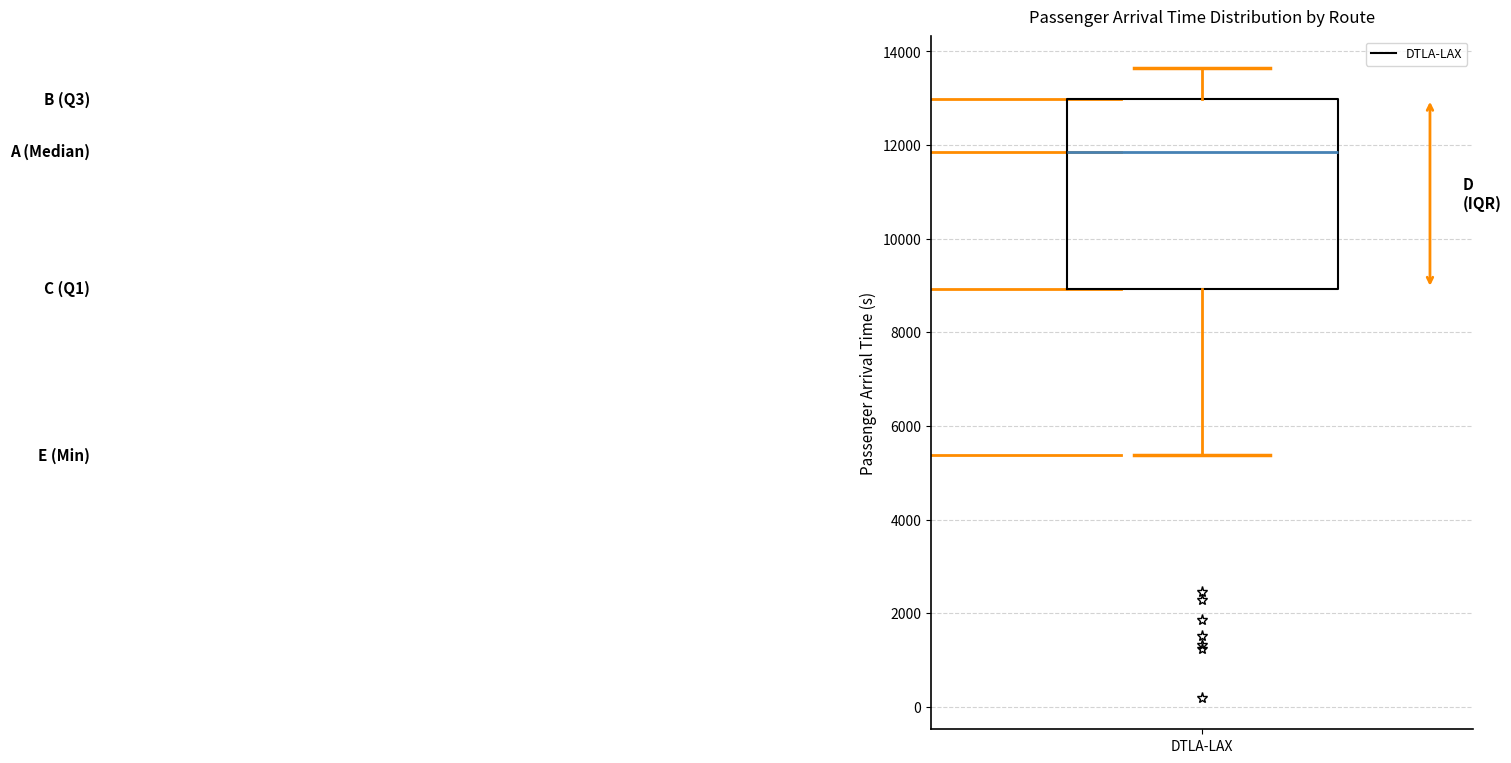

Transcribe this box plot: give where the median line is, the range the box spans, and where the two whiskers end, as read against the y-axis. The values are not printed on the chart, so give them approximately, as read against the axis.

median 11800, box 9000 to 13000, whiskers 5400 to 13600